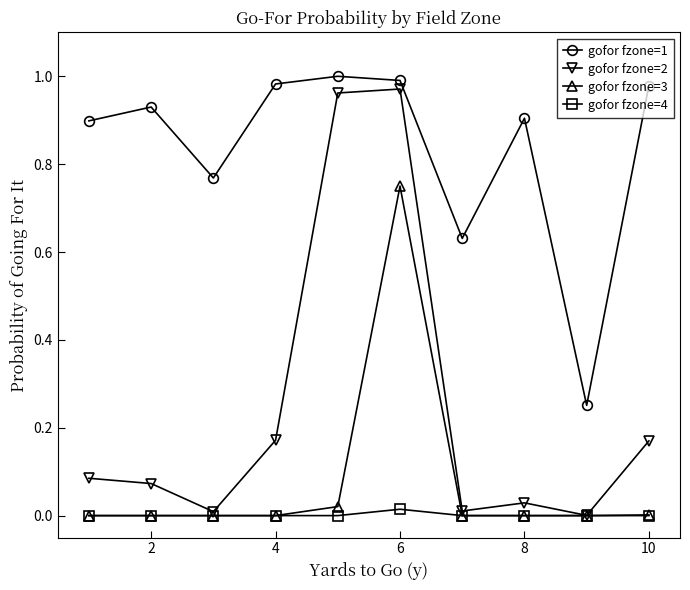

How many categories are shown in the chart?

10